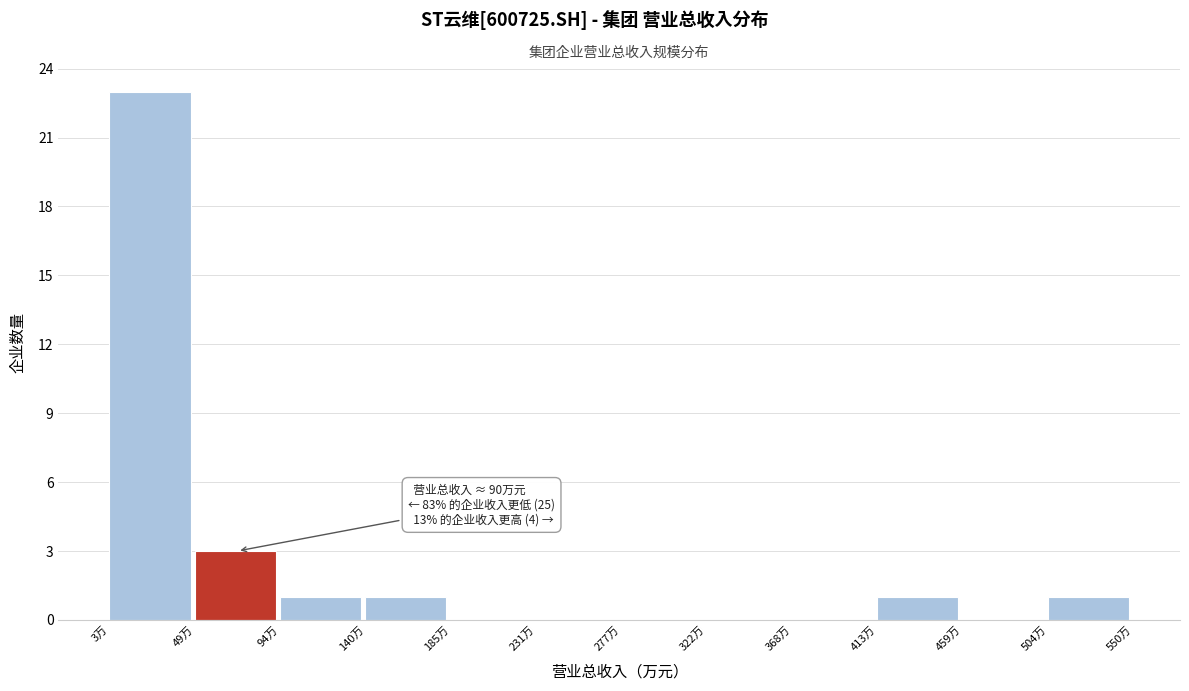

Reading left to right, transcribe all the data shown in this chart.

3万=23	49万=3	94万=1	140万=1	185万=0	231万=0	277万=0	322万=0	368万=0	413万=1	459万=0	504万=1